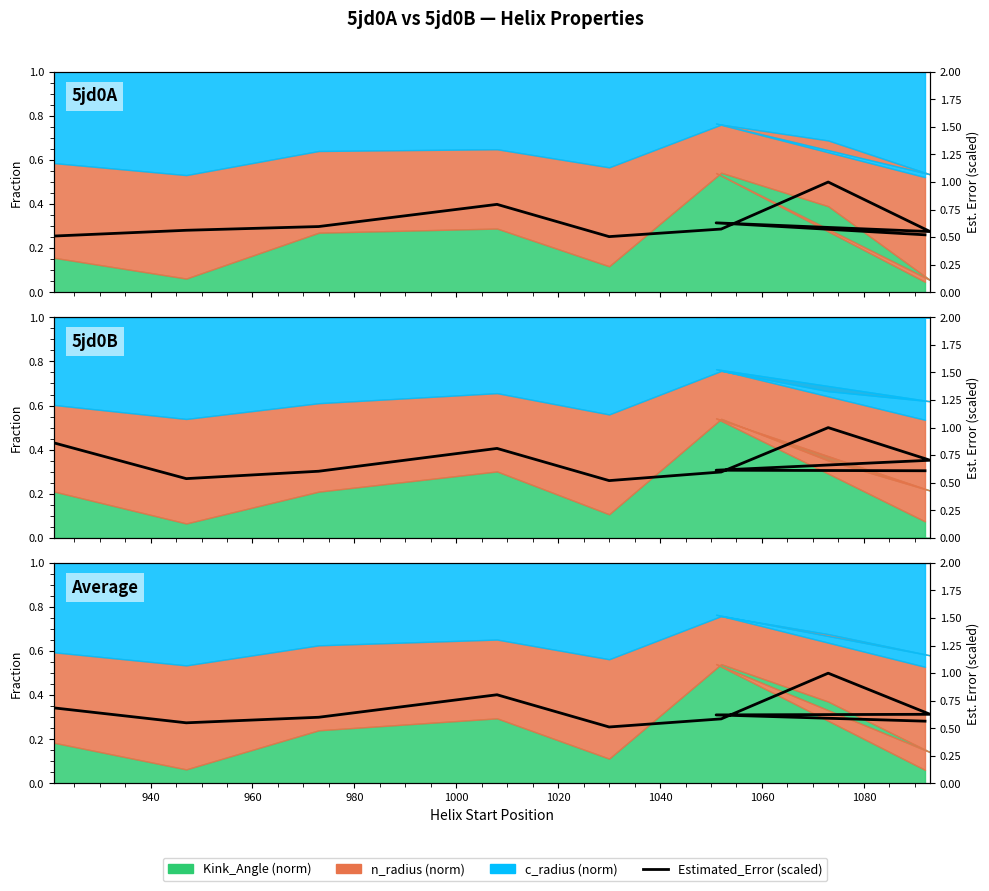

What is the greatest value displayed?

1.0